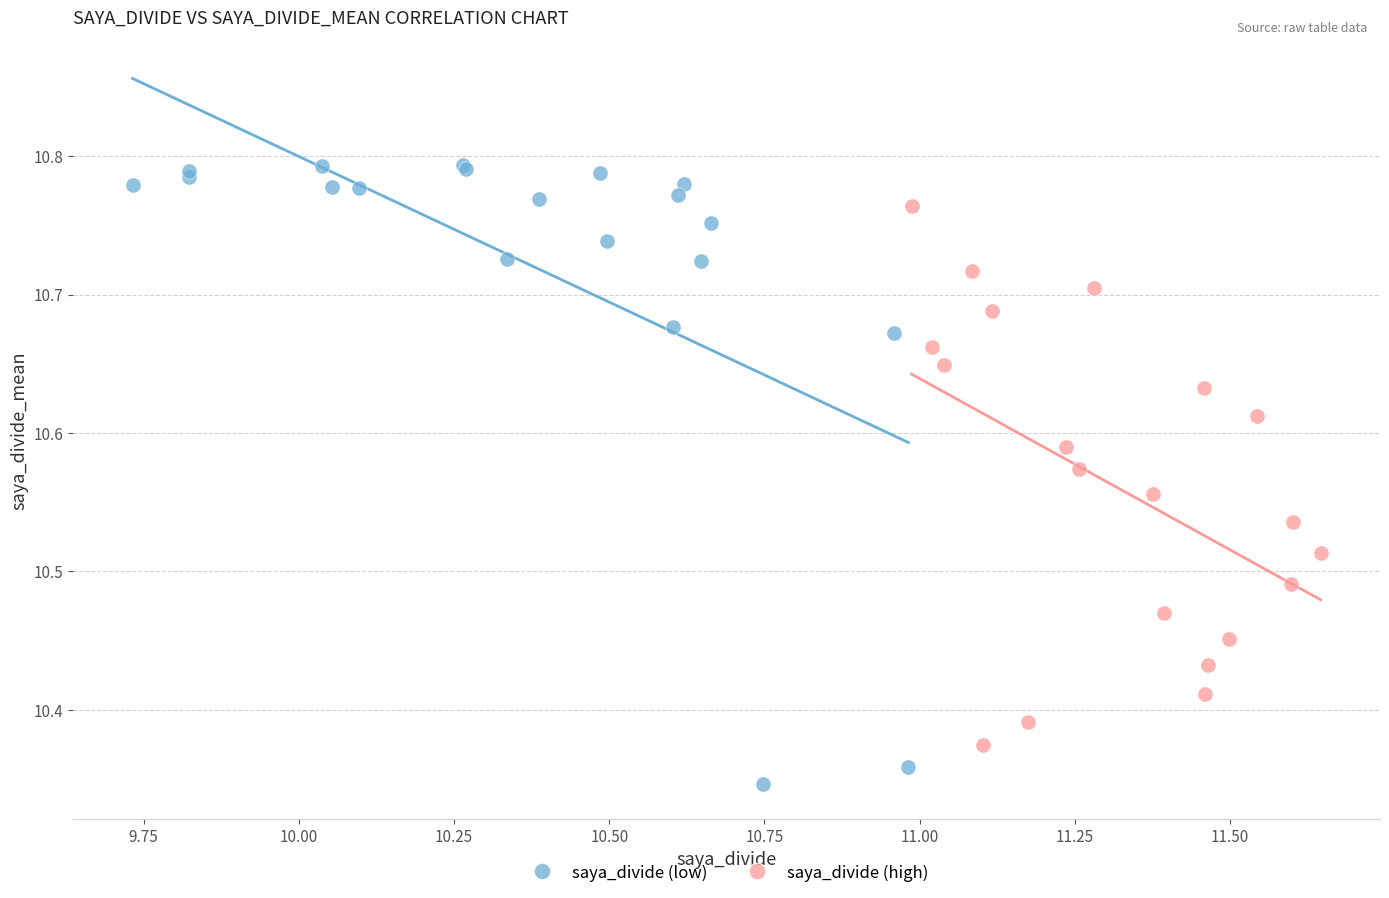

What are all the series names shown in the legend?

saya_divide (low), saya_divide (high)